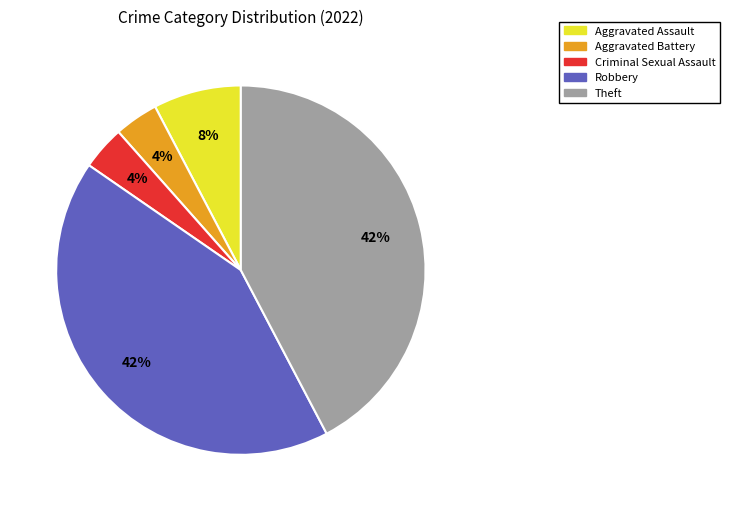

True or false: Criminal Sexual Assault accounts for 9% of the total.

False